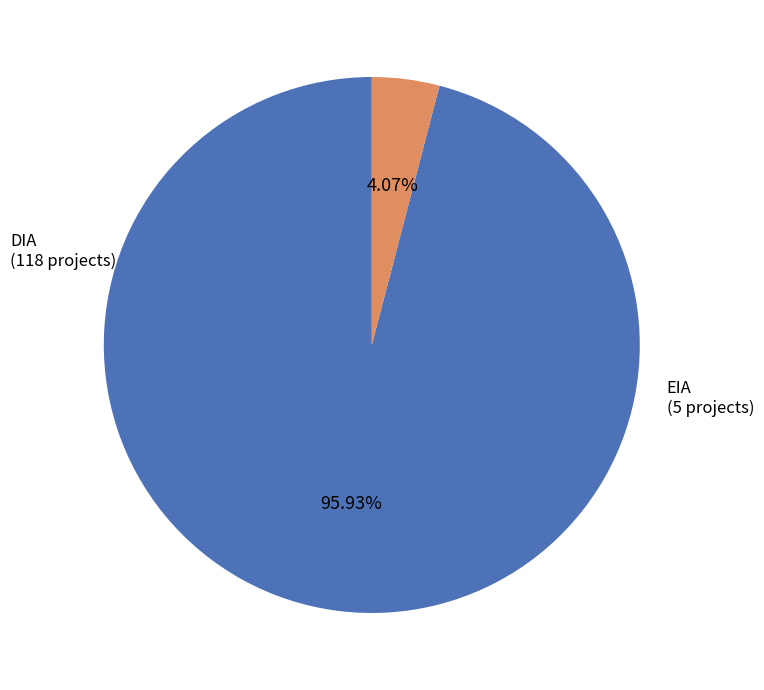

What percentage is the DIA slice, to the nearest percent?

96%